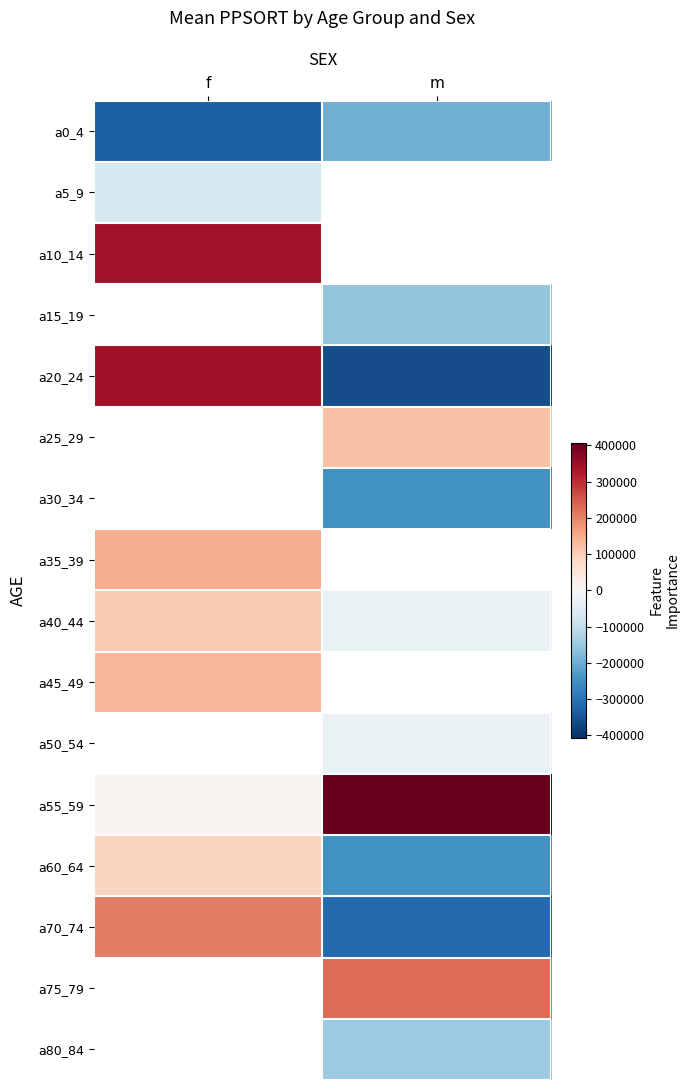

At which label does a40_44 reach its minimum?

m